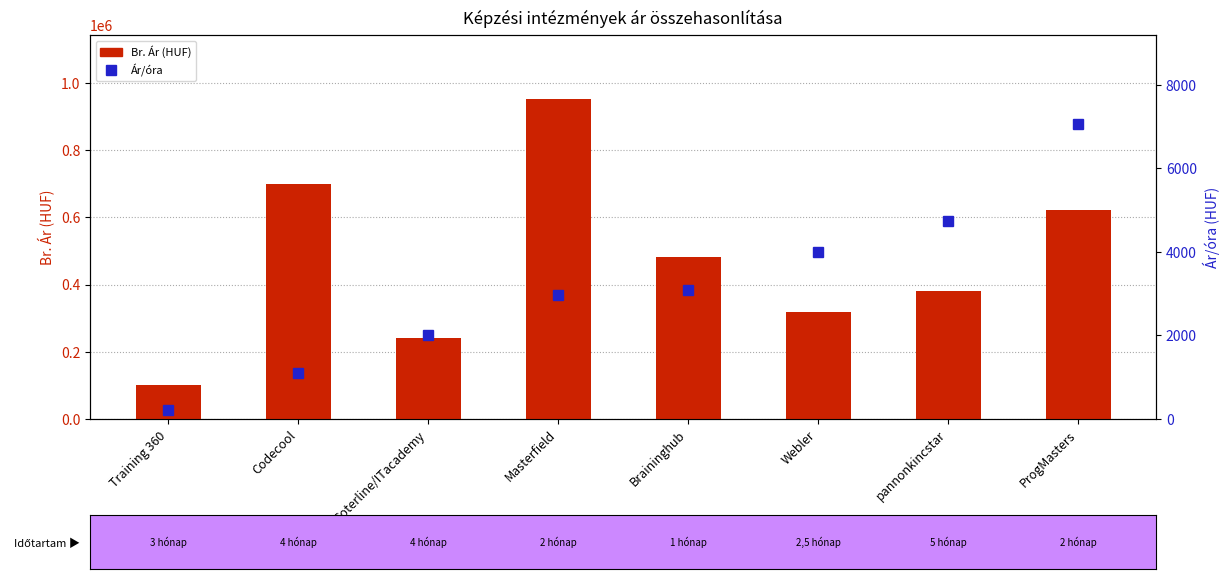

Rank the series by their average value, from lowest to highest.

Ár/óra, Br. Ár (HUF)